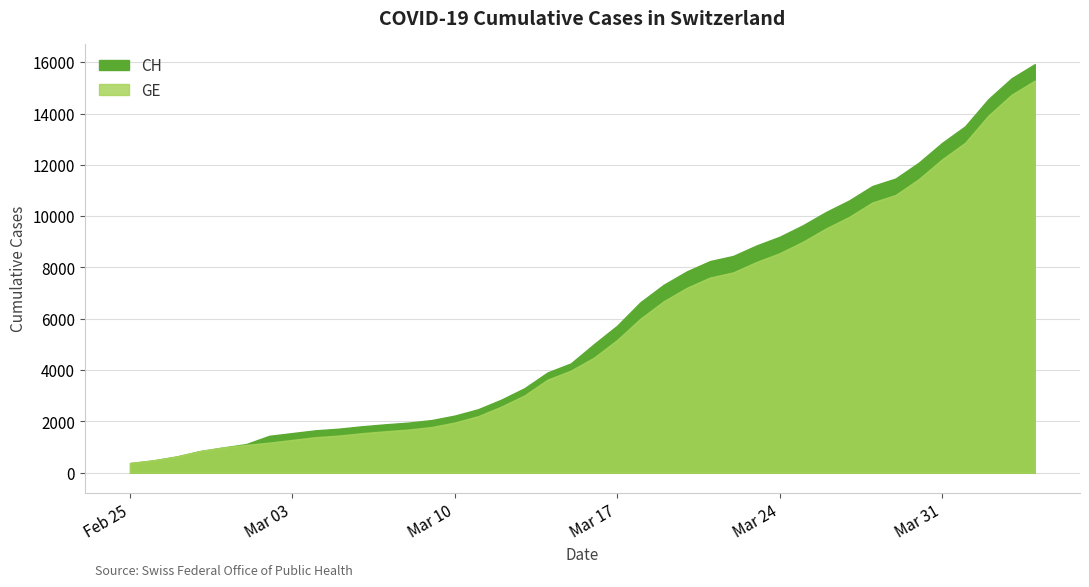

The value of GE at 25 is 10817. True or false?

False